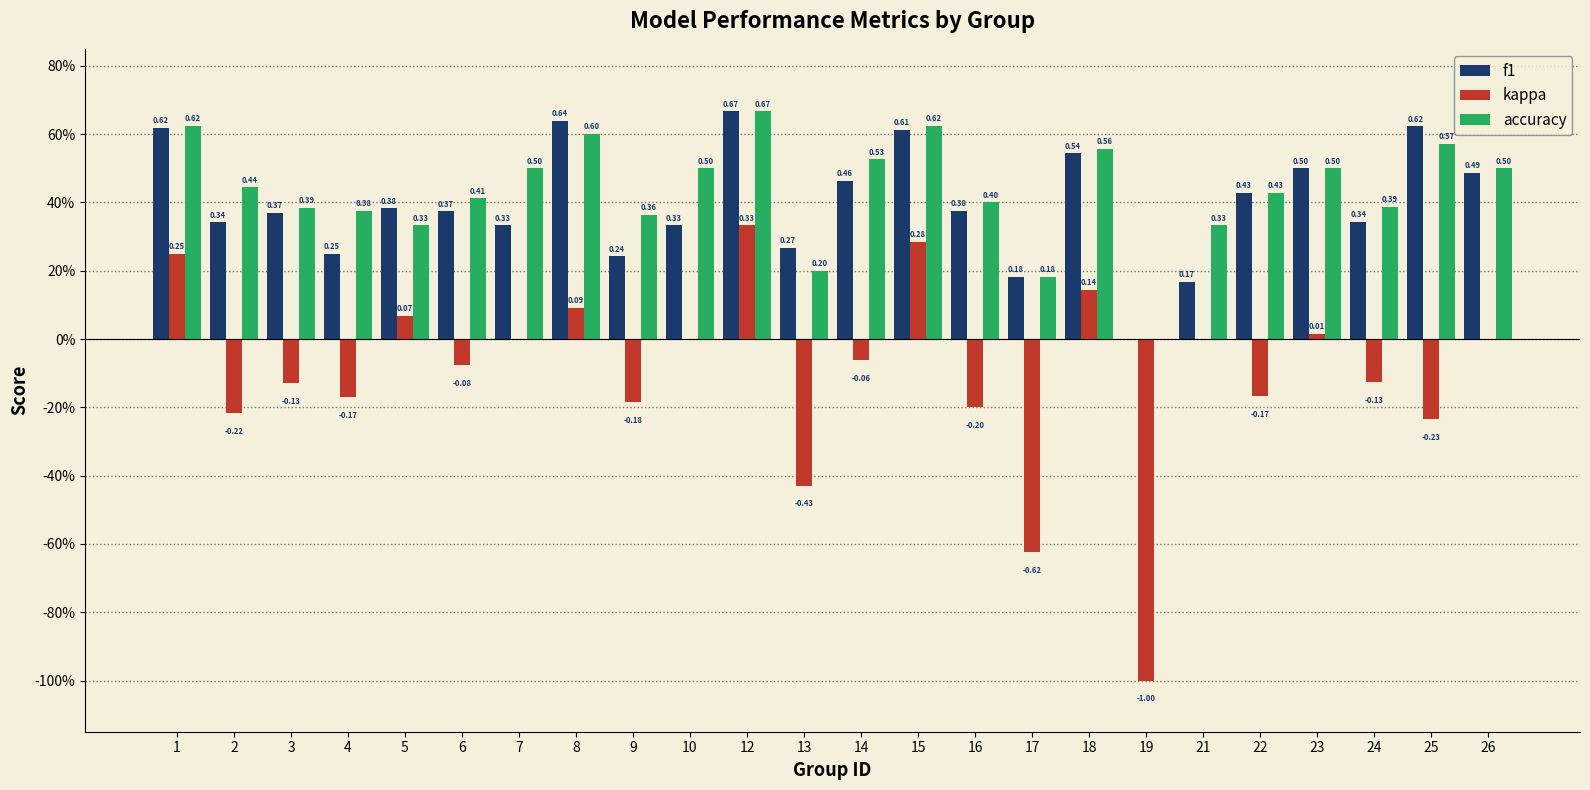

The accuracy series shows 0.5 at 10. True or false?

True